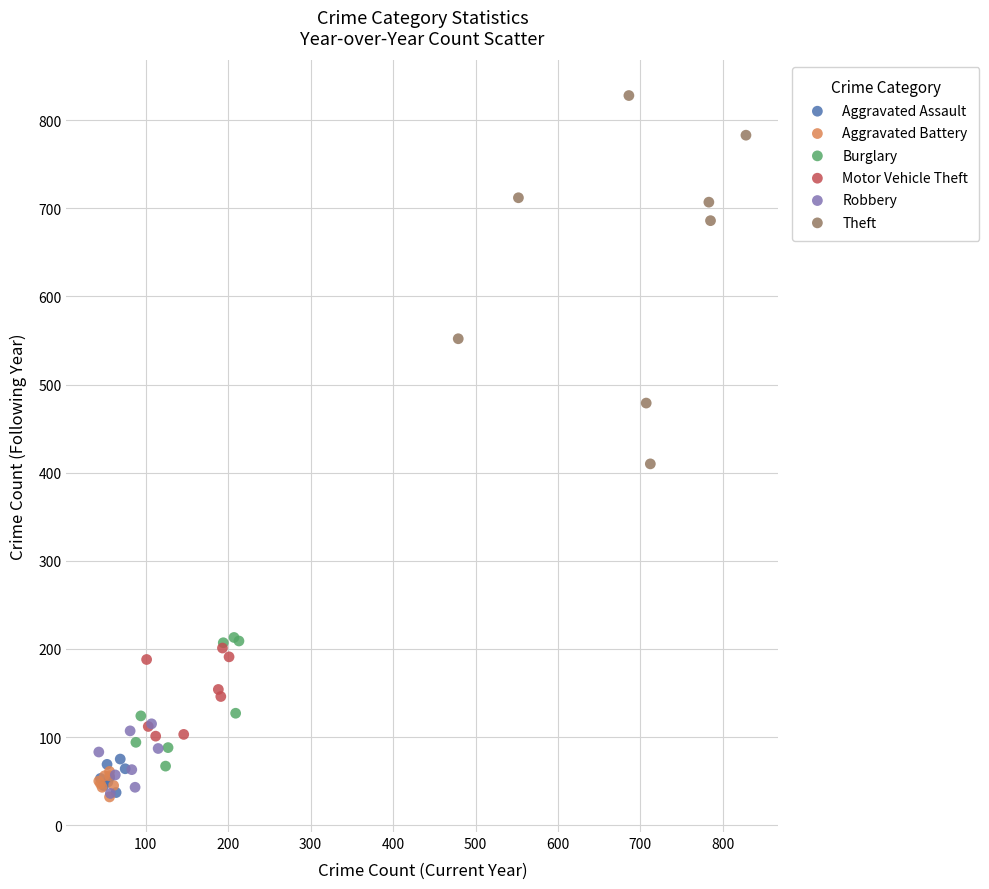

Which series has the largest Y range (max minus min)?

Theft